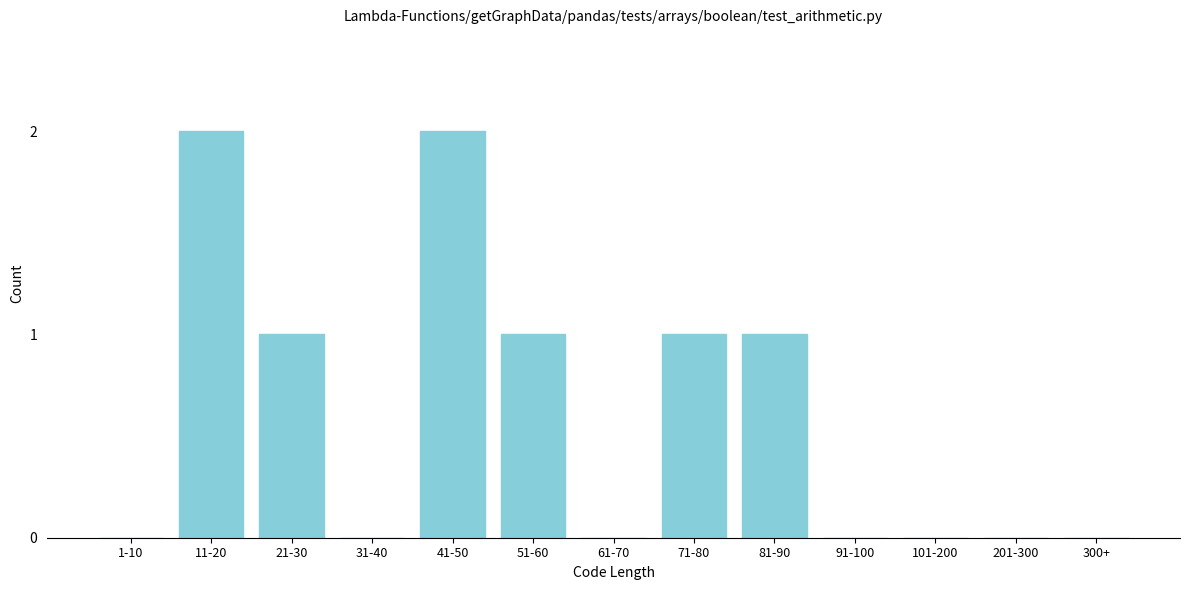

Reading right to left, what are all the values shown in this chart?

300+=0	201-300=0	101-200=0	91-100=0	81-90=1	71-80=1	61-70=0	51-60=1	41-50=2	31-40=0	21-30=1	11-20=2	1-10=0